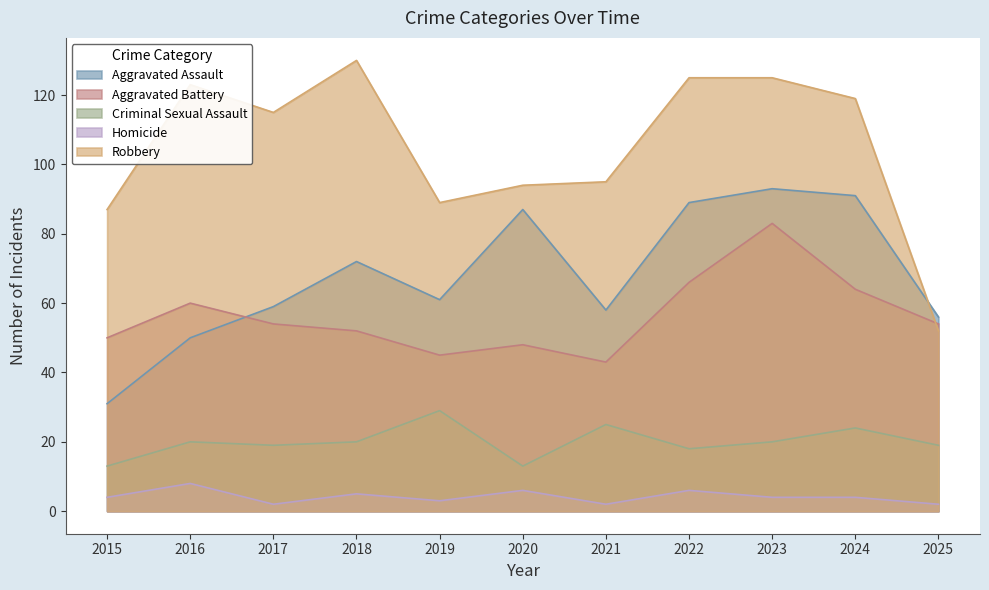

Which category has the highest value across all series?

2018